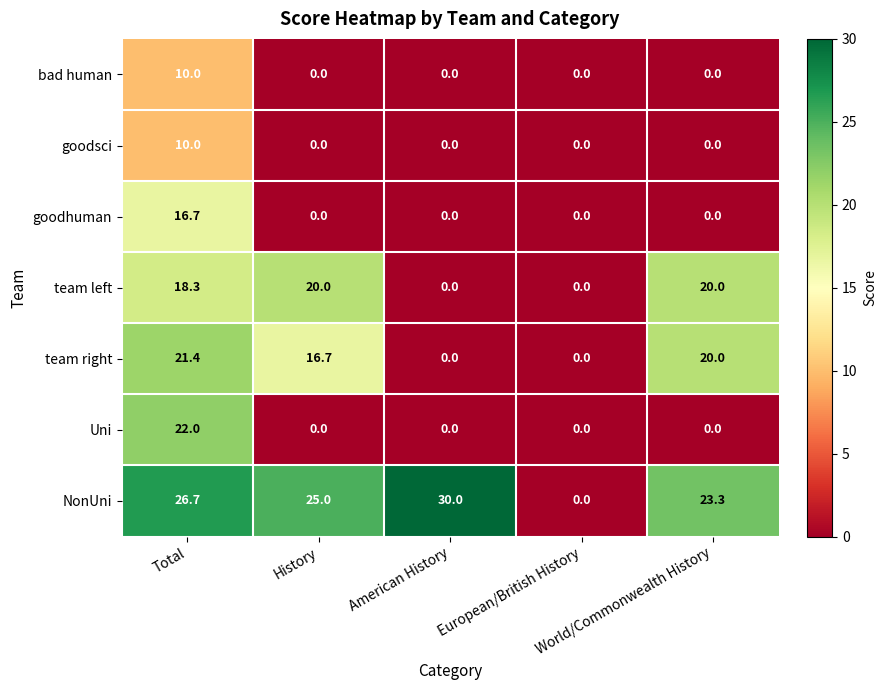

What is the difference between the maximum and minimum values in the bad human series?

10.0